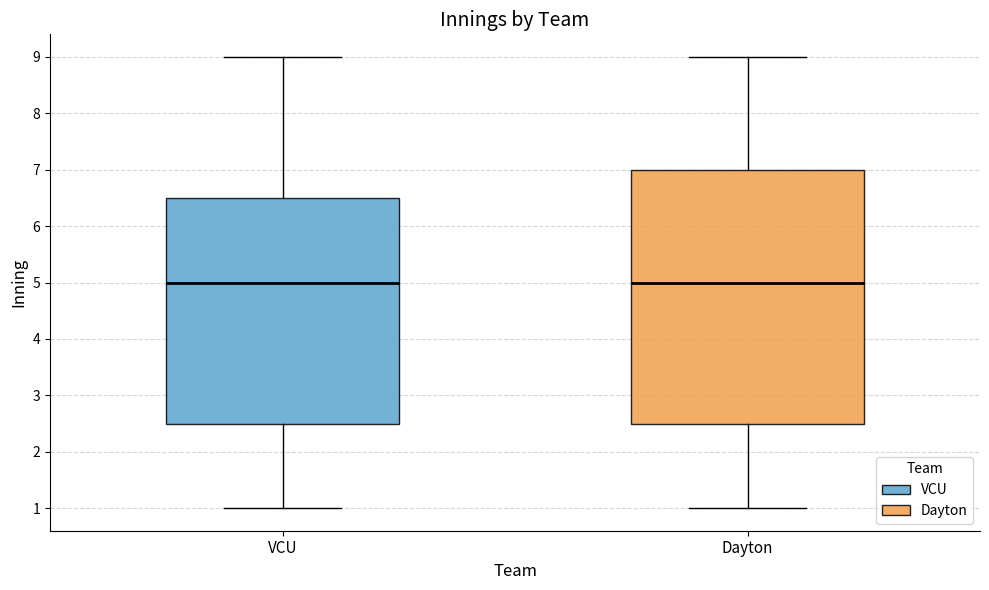

Reading left to right, read every box against the y-axis: the position of its median line, the range the box covers, and the ends of its whiskers. The values are not printed on the chart, so give them approximately, as read against the axis.

VCU: median 5.0, box 2.5 to 6.5, whiskers 1.0 to 9.0
Dayton: median 5.0, box 2.5 to 7.0, whiskers 1.0 to 9.0